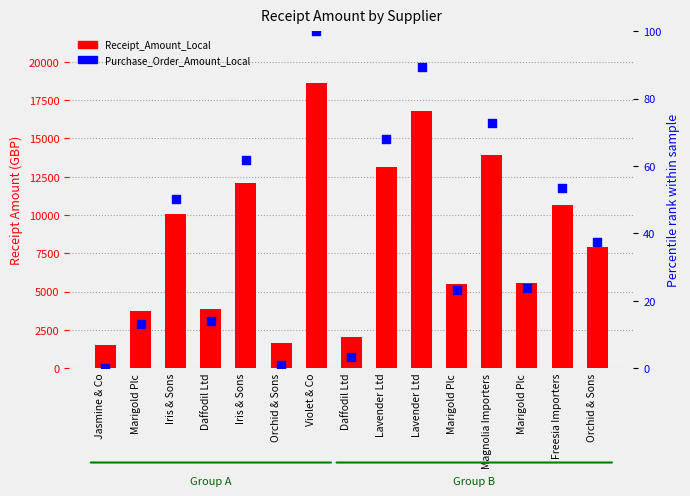

At which category is the sum across all series the highest?

Violet & Co